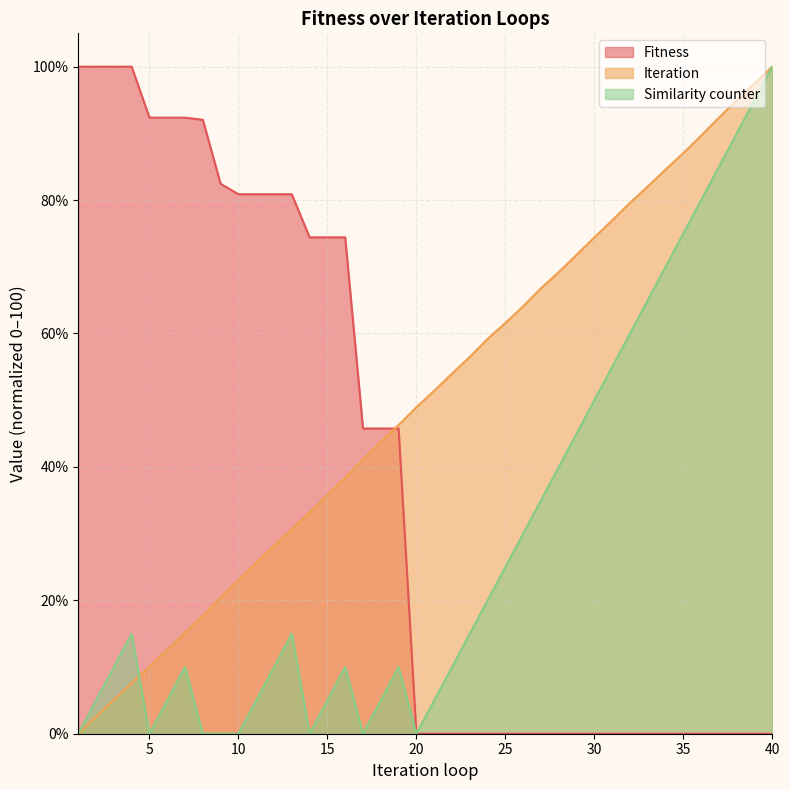

Reading right to left, extract all data points from this chart.

Fitness: 0.0	0.0	0.0	0.0	0.0	0.0	0.0	0.0	0.0	0.0	0.0	0.0	0.0	0.0	0.0	0.0	0.0	0.0	0.0	0.0	0.0	45.8	45.8	45.8	74.4	74.4	74.4	80.9	80.9	80.9	80.9	82.4	92.0	92.4	92.4	92.4	100.0	100.0	100.0	100.0
Iteration: 100.0	97.5	95.0	92.4	89.7	87.0	84.6	82.0	79.6	77.0	74.4	71.8	69.2	66.8	64.1	61.6	59.2	56.5	54.0	51.4	48.9	46.3	43.8	41.2	38.4	35.8	33.2	30.7	28.2	25.7	23.0	20.4	17.7	15.2	12.6	10.1	7.6	5.1	2.5	0.0
Similarity counter: 100.0	95.0	90.0	85.0	80.0	75.0	70.0	65.0	60.0	55.0	50.0	45.0	40.0	35.0	30.0	25.0	20.0	15.0	10.0	5.0	0.0	10.0	5.0	0.0	10.0	5.0	0.0	15.0	10.0	5.0	0.0	0.0	0.0	10.0	5.0	0.0	15.0	10.0	5.0	0.0